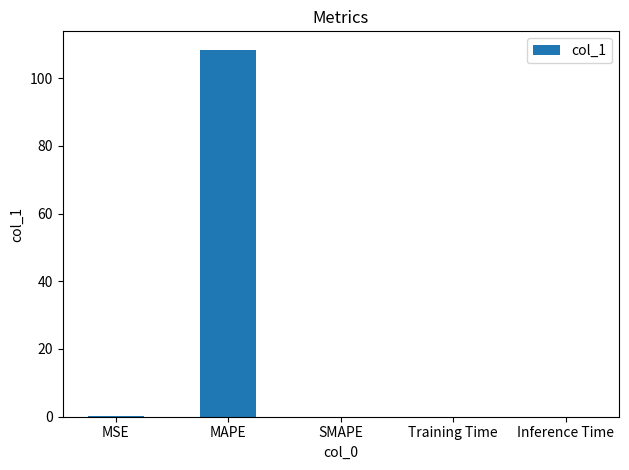

How many distinct data groups are displayed?

1